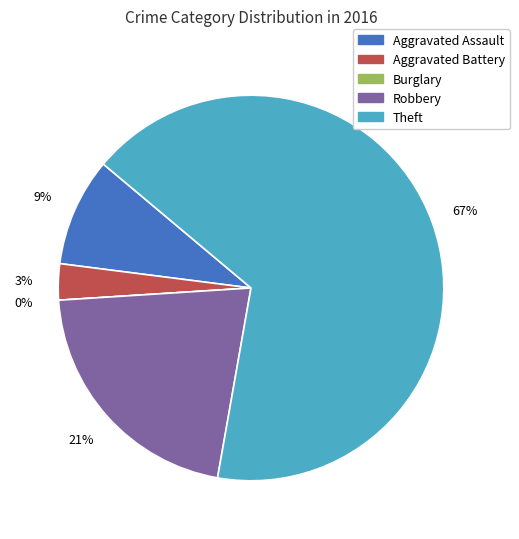

Is the sum of Aggravated Battery and Theft greater than half?

Yes